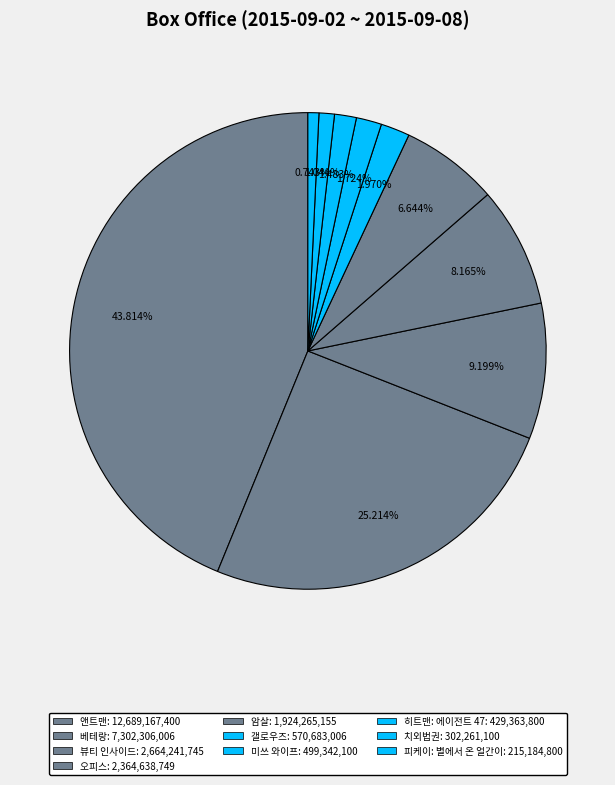

To the nearest percent, what is the combined percentage of 오피스 and 피케이: 별에서 온 얼간이?

9%